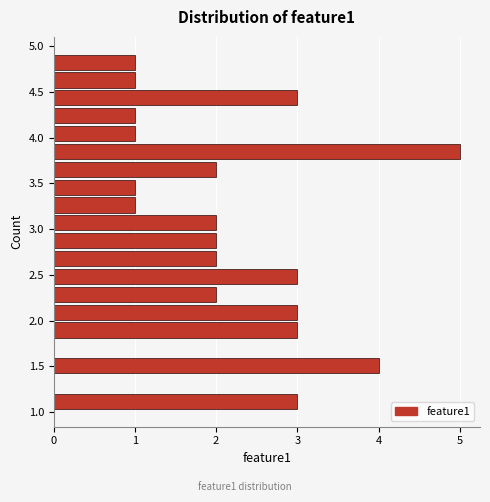

Around what value on the y-axis is the longest bar? Give the approximate position of its centre, as read against the axis.

3.85